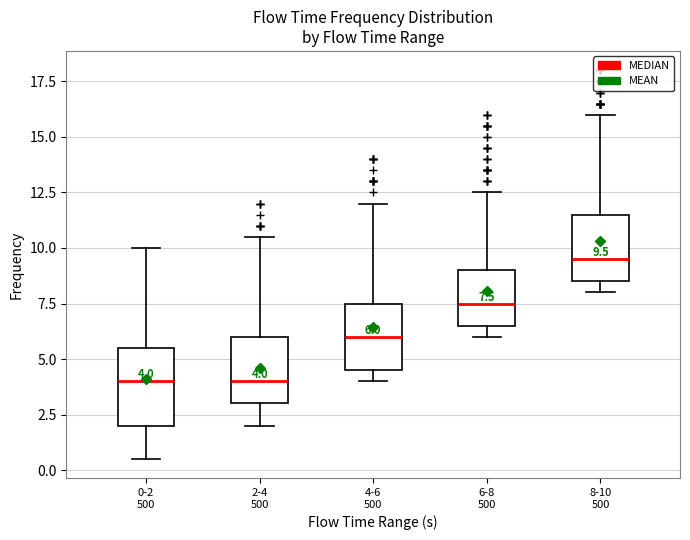

Comparing the boxes themselves (not the whiskers), which one is the tallest?

0-2 500